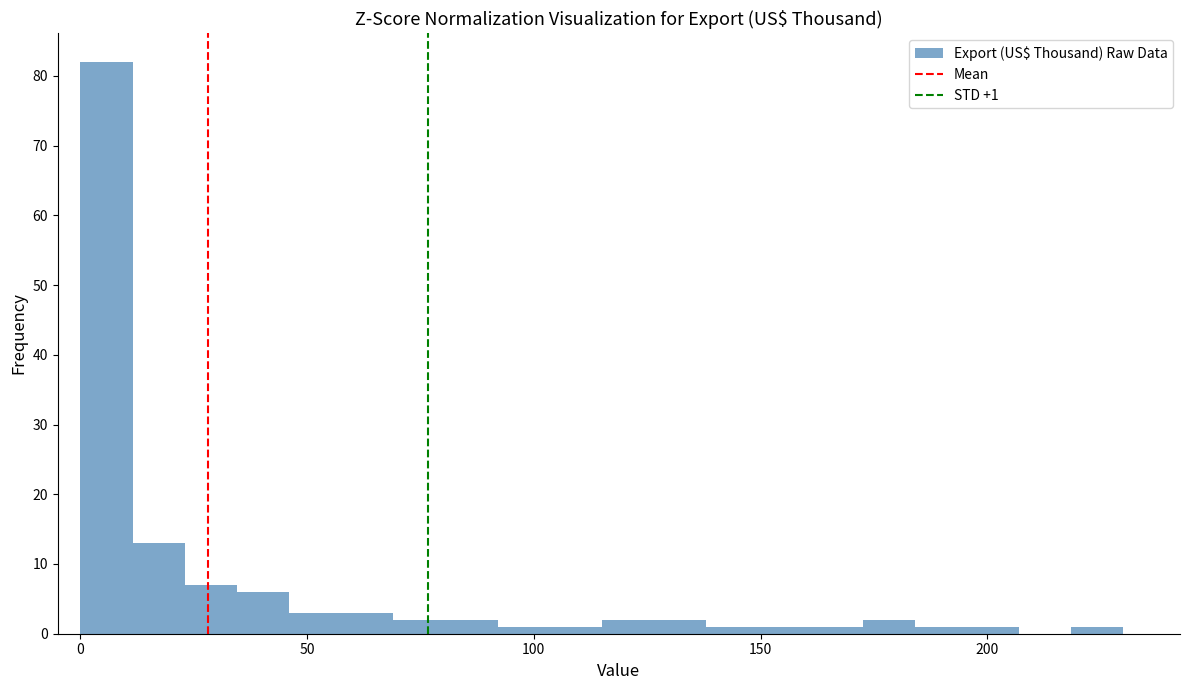

Read against the x-axis, roughly where is the centre of the tallest bar?

5